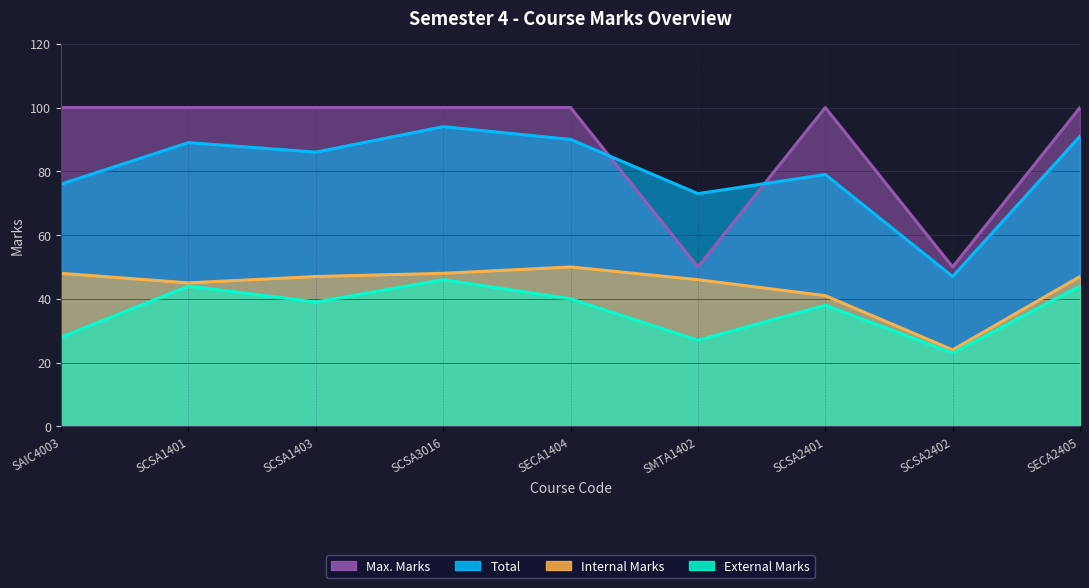

True or false: Internal Marks and Total intersect in this chart.

False